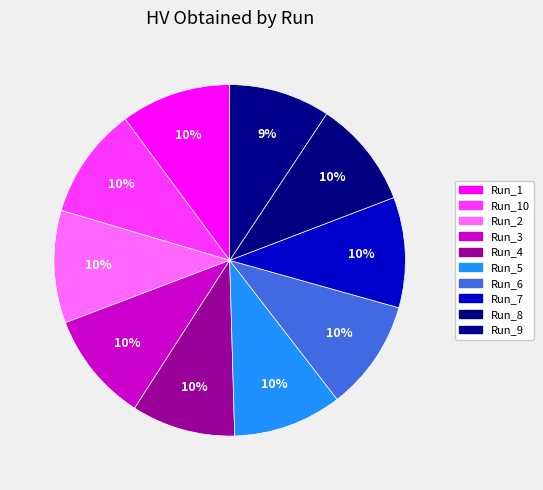

Combined, do Run_5 and Run_2 account for over 50%?

No